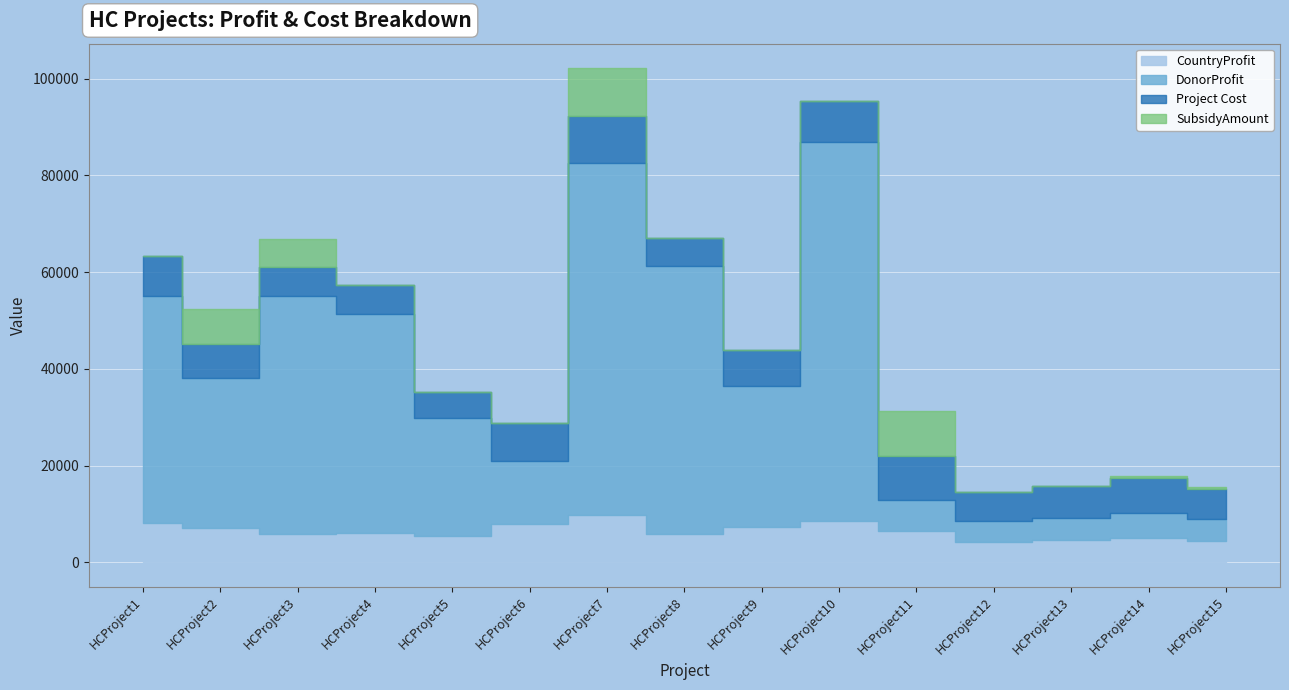

Reading left to right, what are all the values shown in this chart?

CountryProfit: HCProject1=8204.0	HCProject2=7076.0	HCProject3=5942.0	HCProject4=6037.0	HCProject5=5481.0	HCProject6=7991.0	HCProject7=9769.0	HCProject8=5831.0	HCProject9=7343.0	HCProject10=8480.0	HCProject11=6438.0	HCProject12=4266.0	HCProject13=4599.0	HCProject14=5101.0	HCProject15=4440.0
DonorProfit: HCProject1=46832.0	HCProject2=31089.0	HCProject3=49129.0	HCProject4=45367.0	HCProject5=24355.0	HCProject6=12919.0	HCProject7=72839.0	HCProject8=55498.0	HCProject9=29121.0	HCProject10=78524.0	HCProject11=6438.0	HCProject12=4266.0	HCProject13=4599.0	HCProject14=5101.0	HCProject15=4440.0
Project Cost: HCProject1=8204.0	HCProject2=7076.0	HCProject3=5942.0	HCProject4=6037.0	HCProject5=5481.0	HCProject6=7991.0	HCProject7=9769.0	HCProject8=5831.0	HCProject9=7343.0	HCProject10=8480.0	HCProject11=9198.0	HCProject12=6095.0	HCProject13=6571.0	HCProject14=7288.0	HCProject15=6344.0
SubsidyAmount: HCProject1=0.0	HCProject2=7076.0	HCProject3=5942.0	HCProject4=0.0	HCProject5=0.0	HCProject6=0.0	HCProject7=9769.0	HCProject8=0.0	HCProject9=0.0	HCProject10=0.0	HCProject11=9198.0	HCProject12=0.0	HCProject13=0.0	HCProject14=331.8	HCProject15=289.2